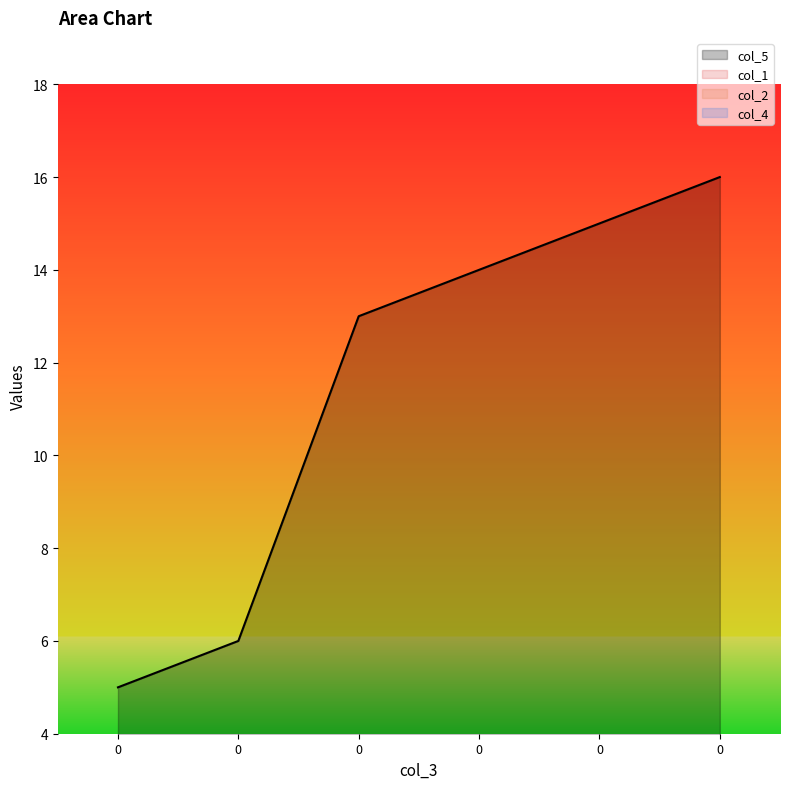

At how many categories does at least one series exceed 1?

6